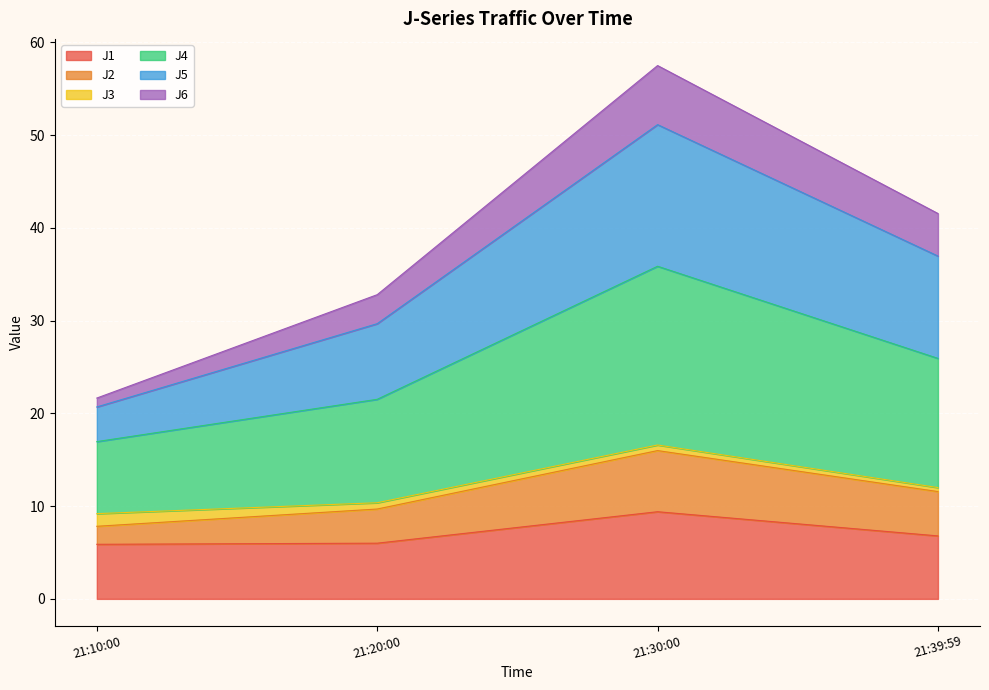

What is the maximum value for J1?

9.4